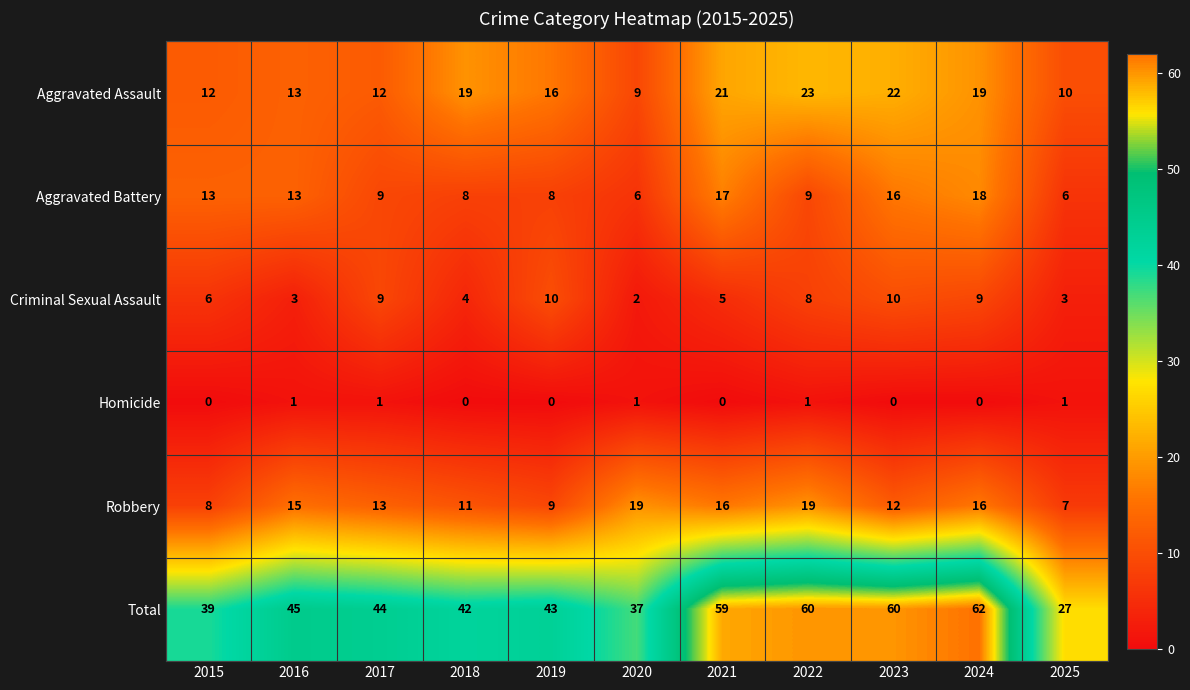

At which category is the sum across all series the highest?

2024